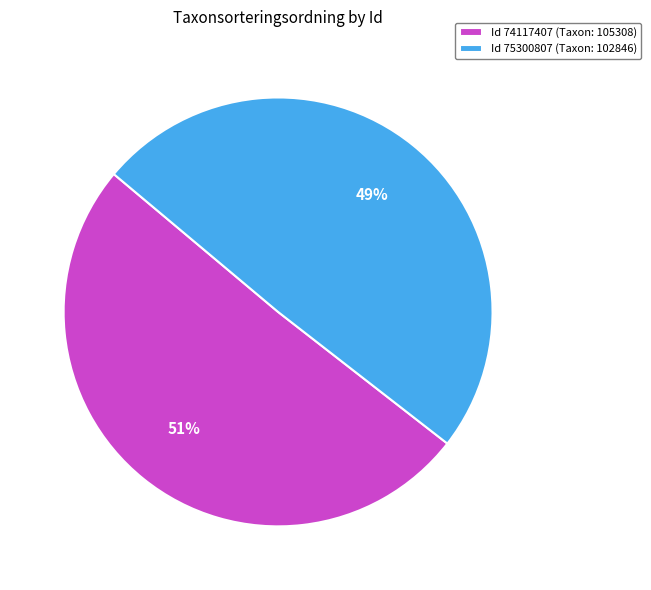

Is it true that Id 74117407 (Taxon: 105308) is 51% of the pie?

True